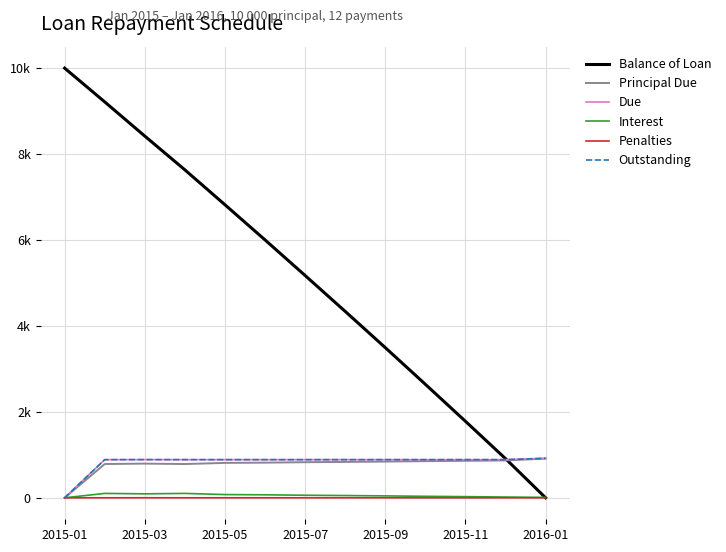

In Interest, how many points are lower than both neighbors (excluding endpoints)?

1